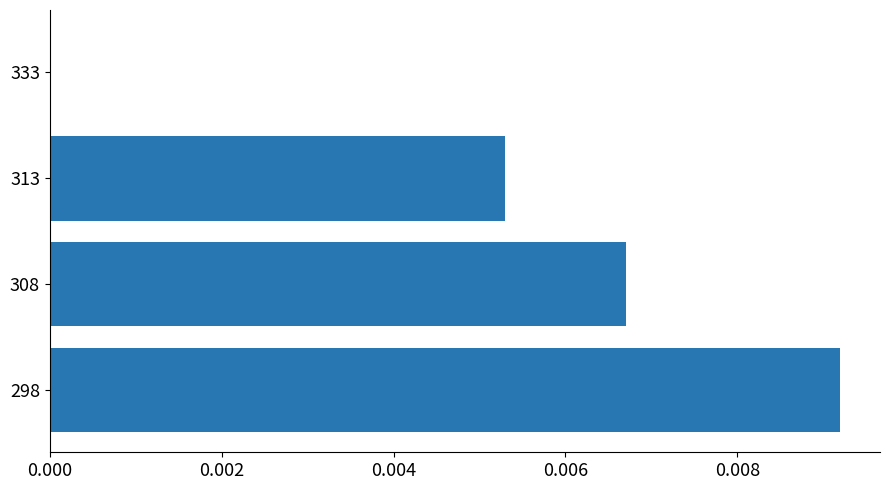

How many series are shown in this chart?

1